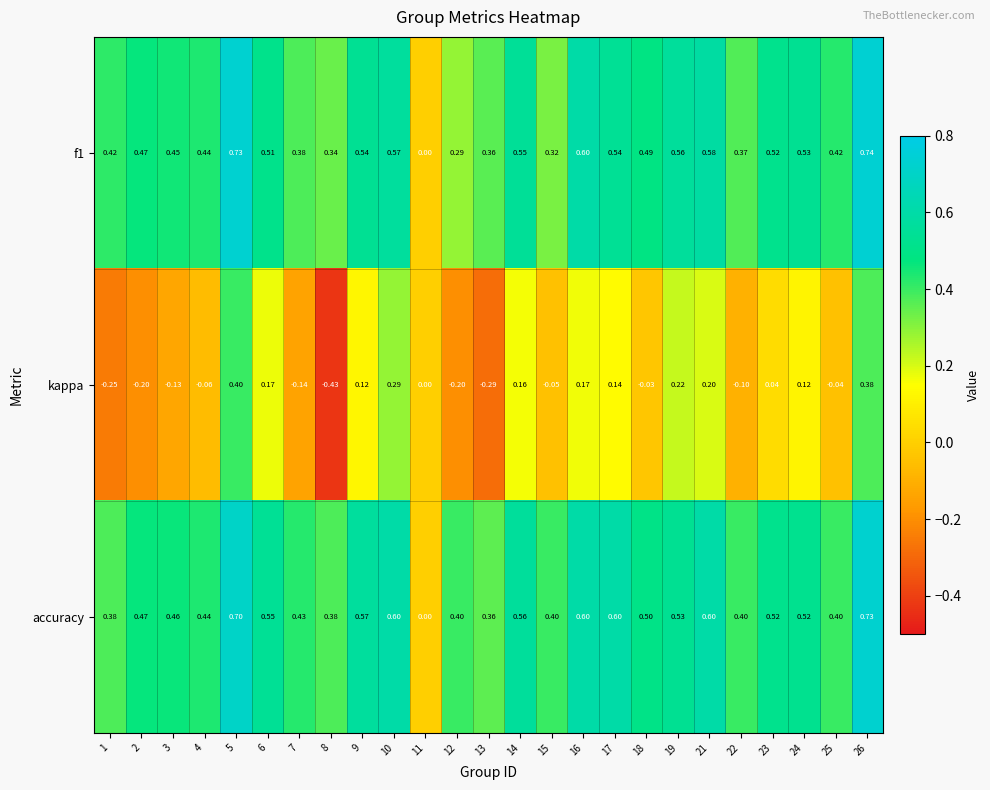

Is the value of f1 at 12 greater than the value of accuracy at 6?

No